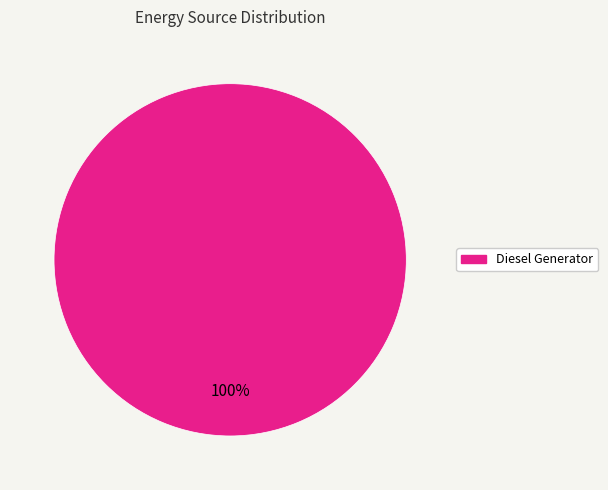

Is Diesel Generator the majority of the pie?

Yes